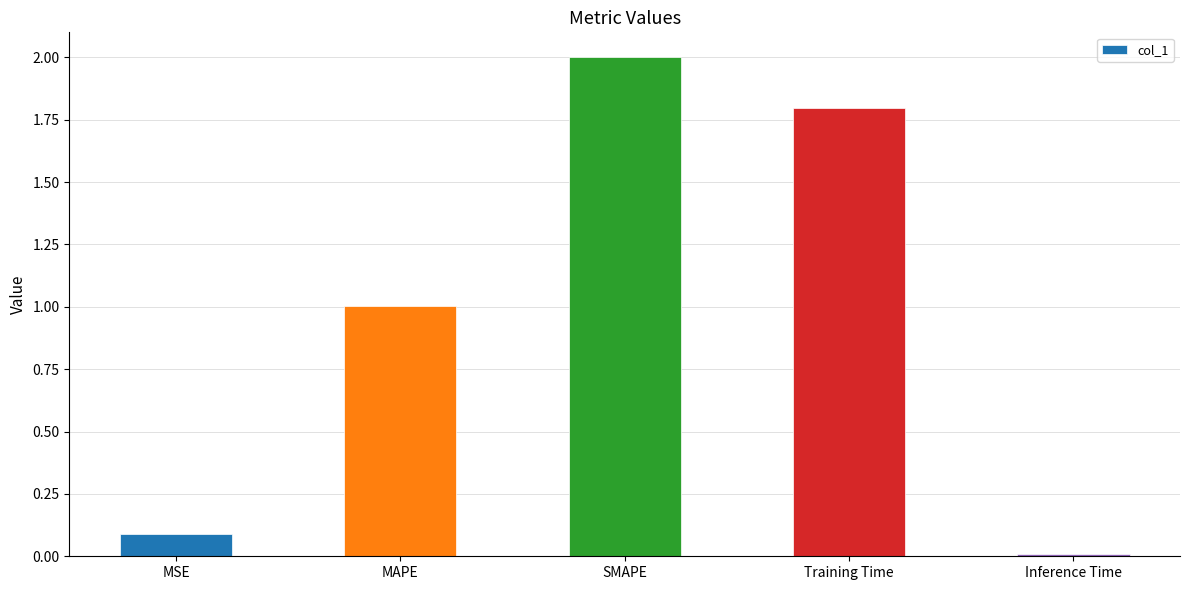

What is the difference between the values at SMAPE and MSE?

1.9